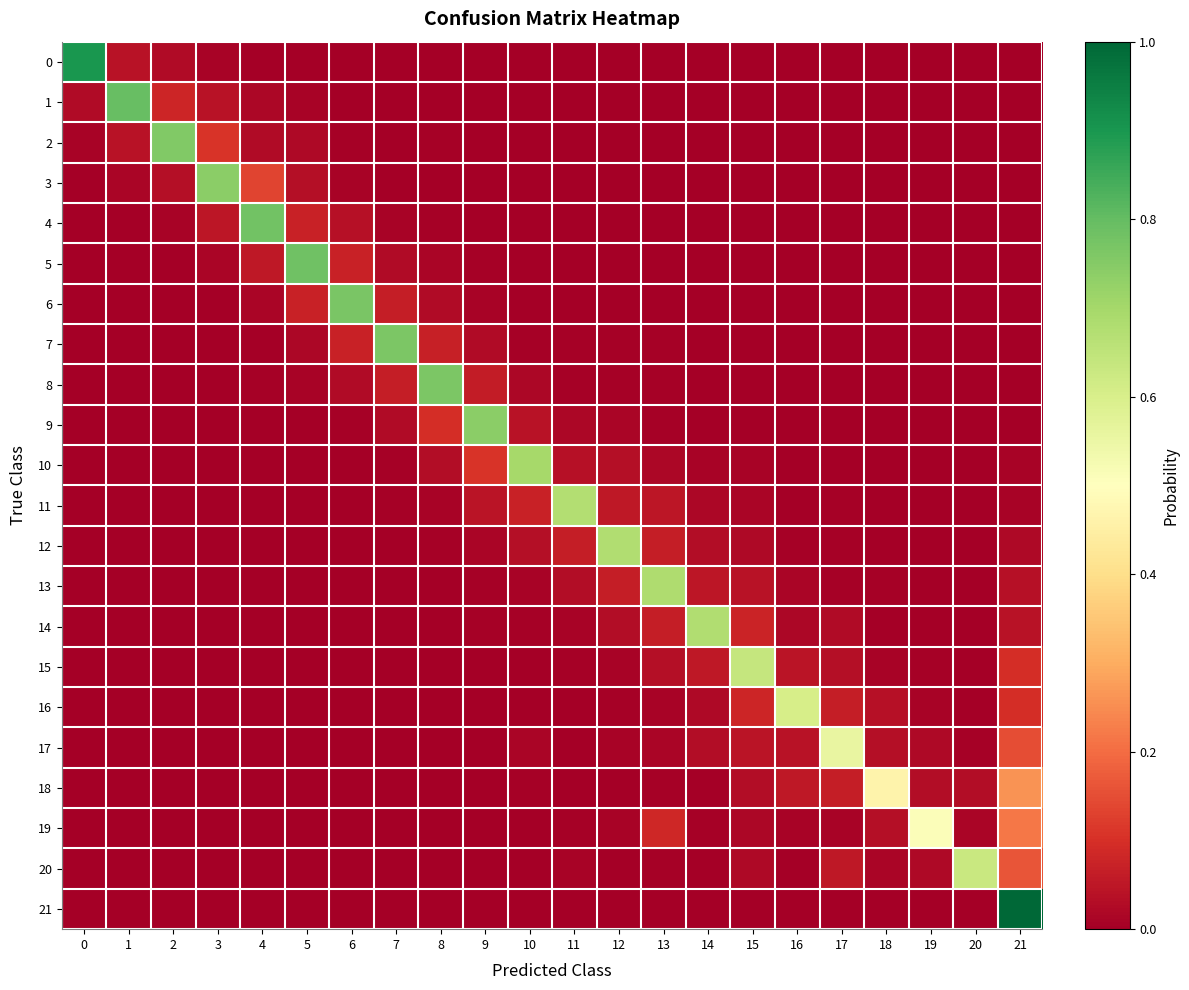

Which series has the largest range (max minus min)?

21